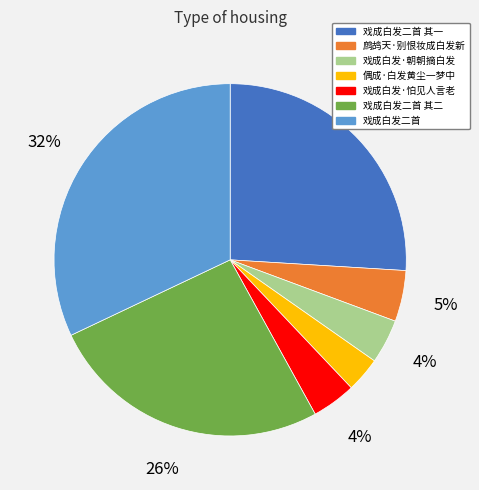

To the nearest percent, what is the average slice percentage?

14%